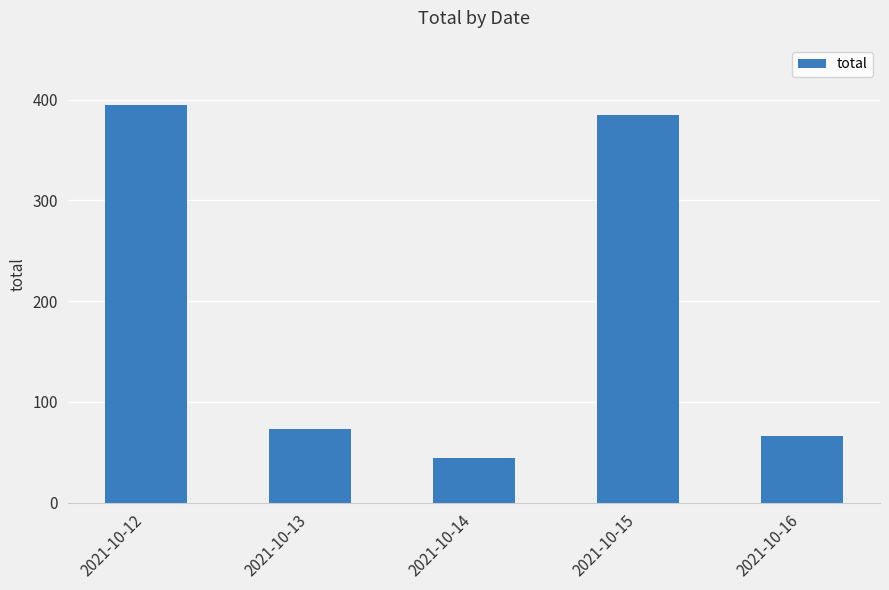

What is the approximate value at 2021-10-13, to the nearest 50?

50